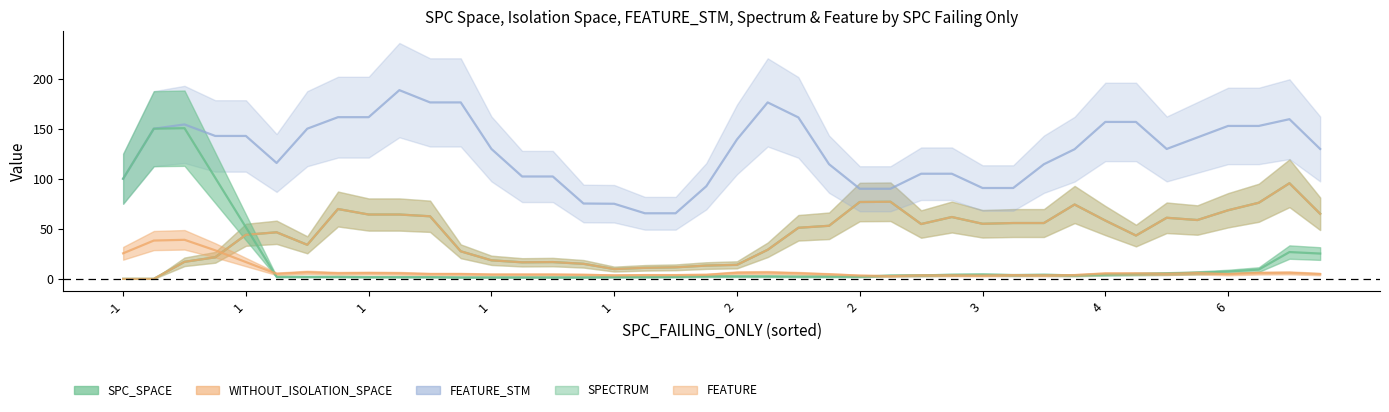

What is the lowest value of the FEATURE_STM series?

65.5